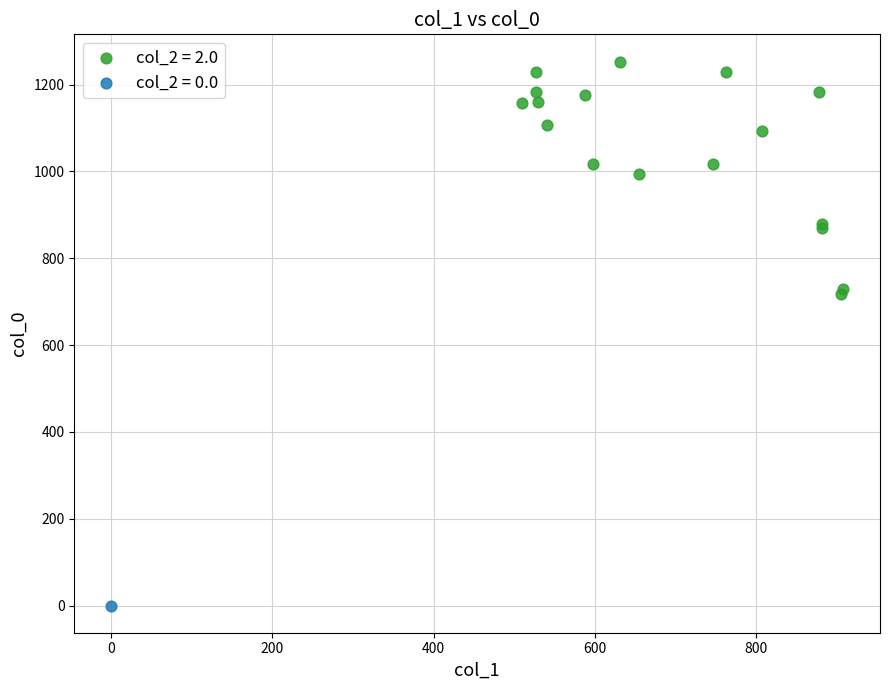

What are all the series names shown in the legend?

col_2 = 2.0, col_2 = 0.0